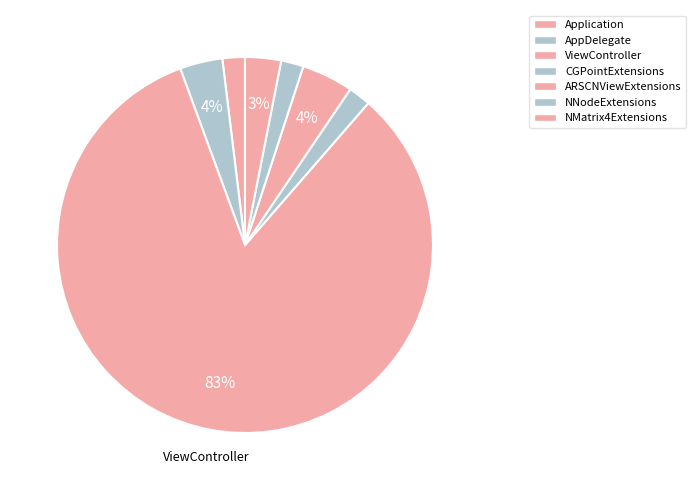

Rank the categories by value from highest to lowest.

ViewController, ARSCNViewExtensions, AppDelegate, NMatrix4Extensions, Application, CGPointExtensions, NNodeExtensions